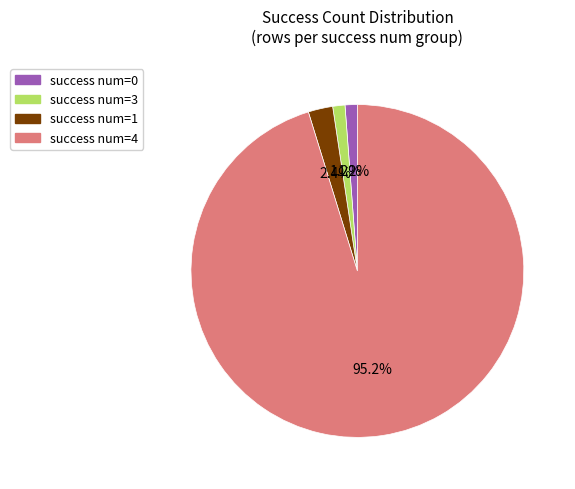

Count the number of slices in the pie.

4